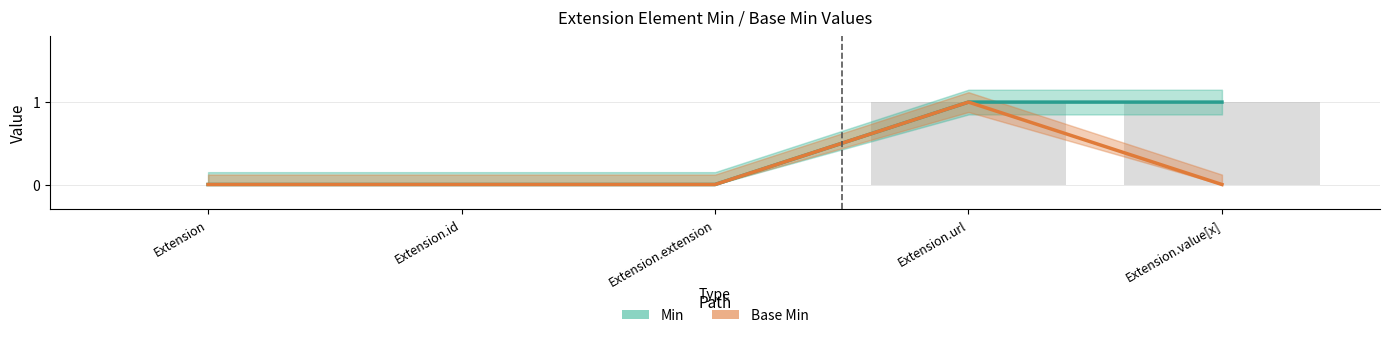

What is the sum of all Base Min values?

1